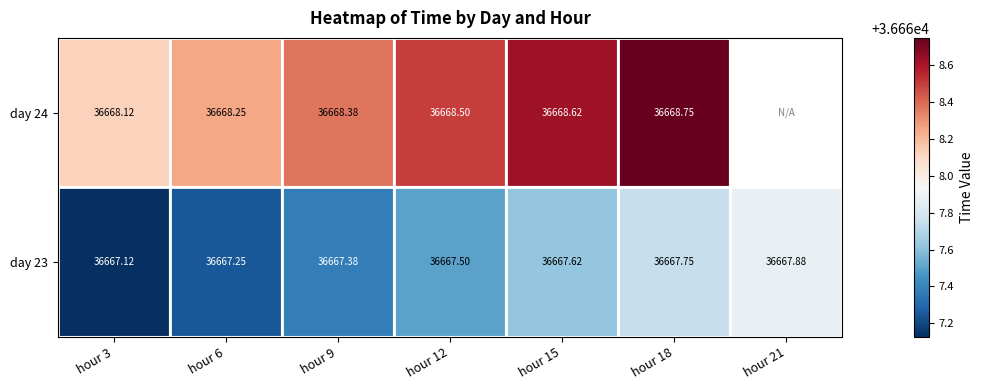

Is it true that day 23 equals 36667.4 at hour 9?

True